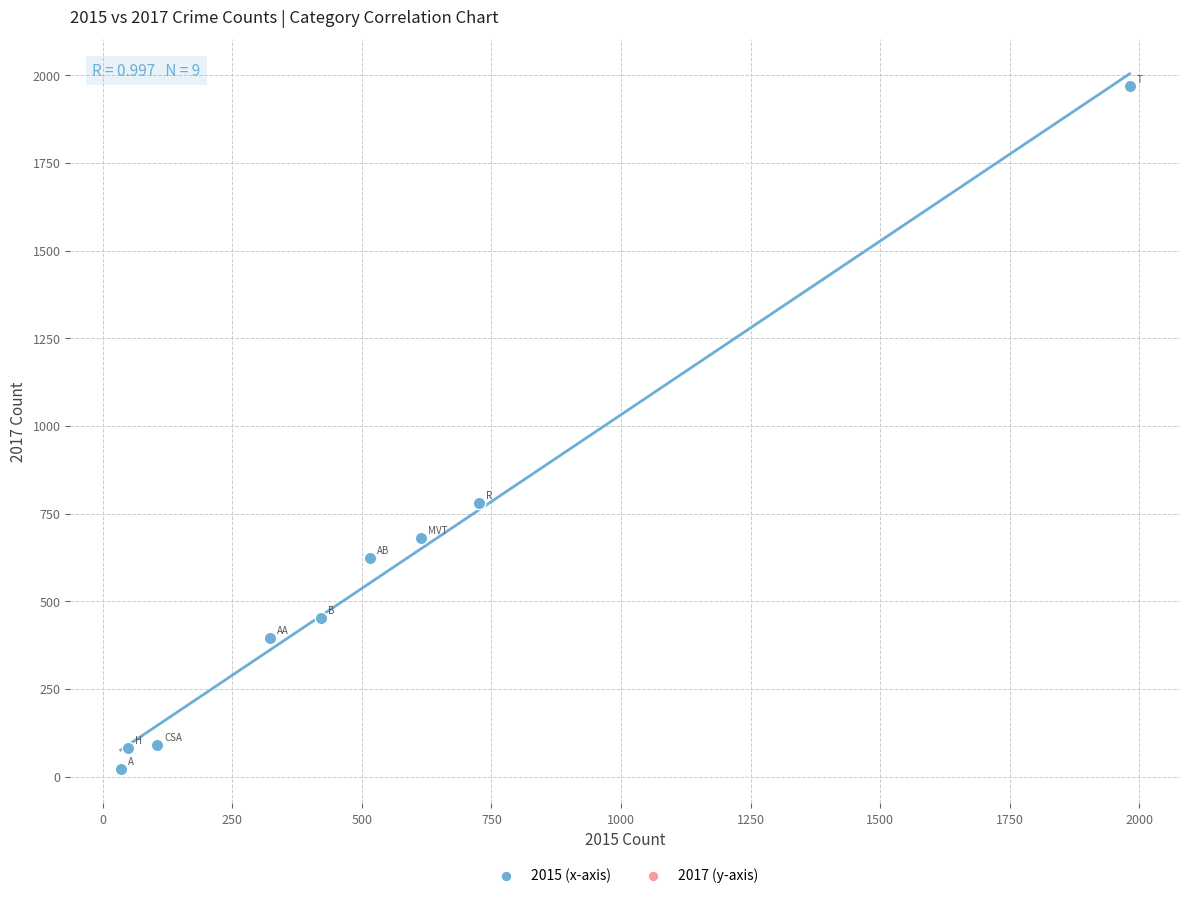

What is the average Y value?

566